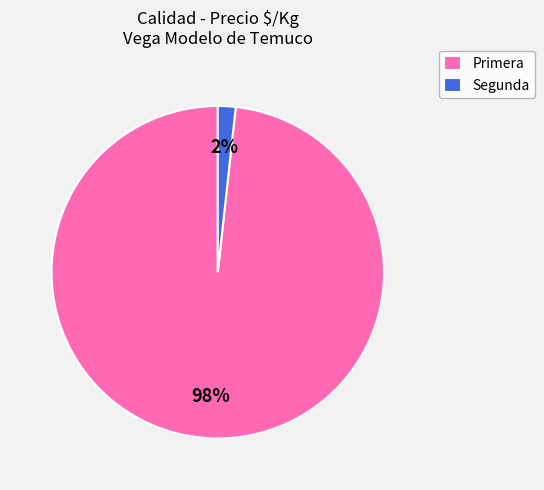

To the nearest percent, what is the average slice percentage?

50%